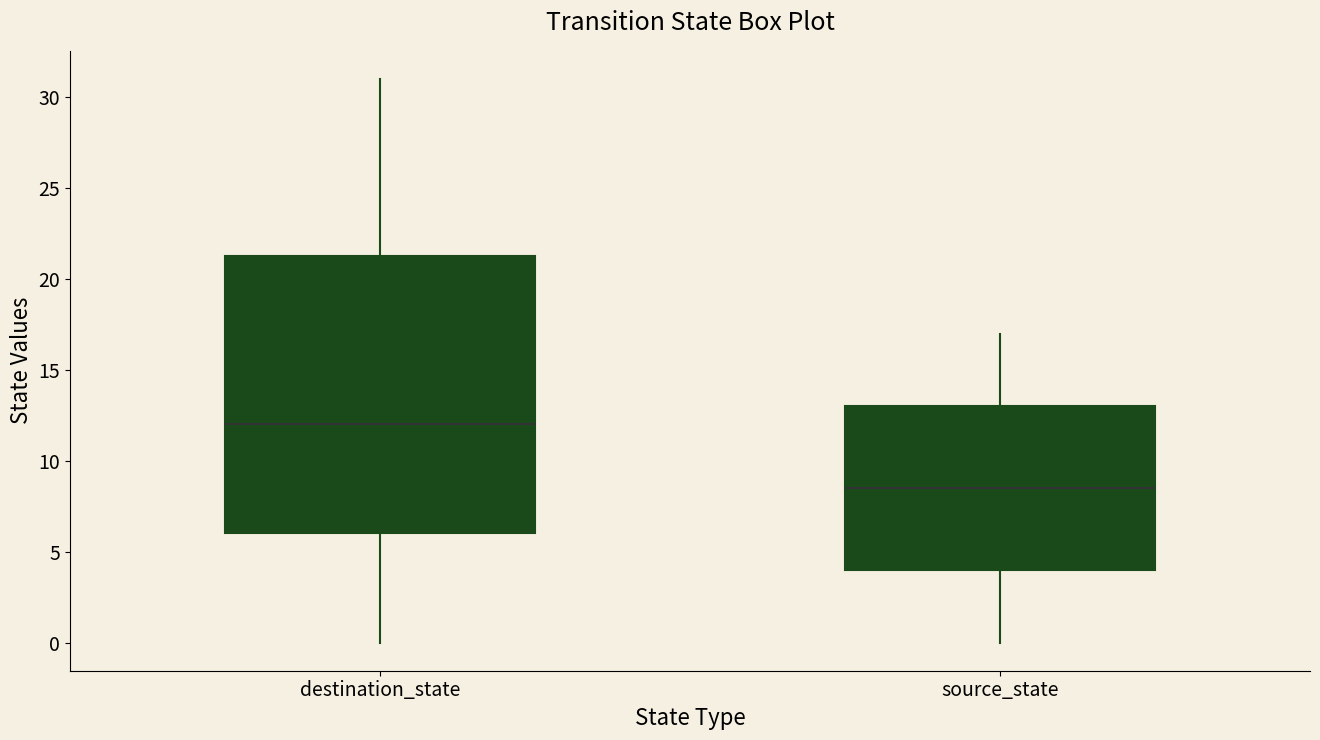

Which box has the lowest median line?

source_state